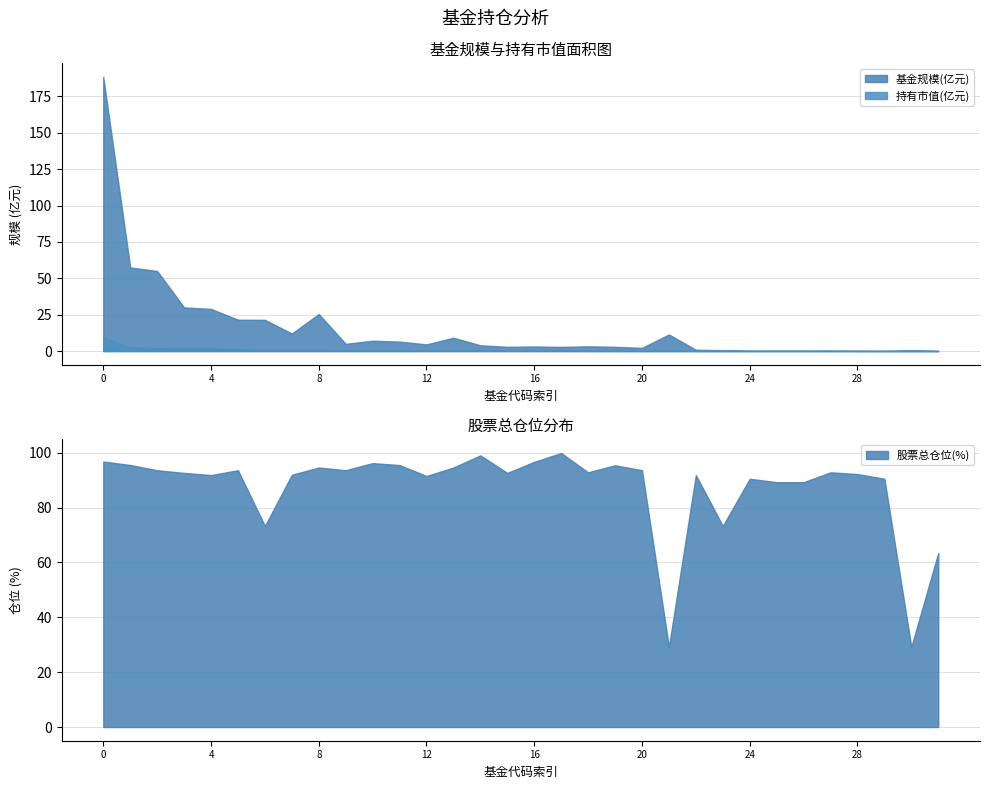

At which category does 基金规模 reach its first local valley?

7